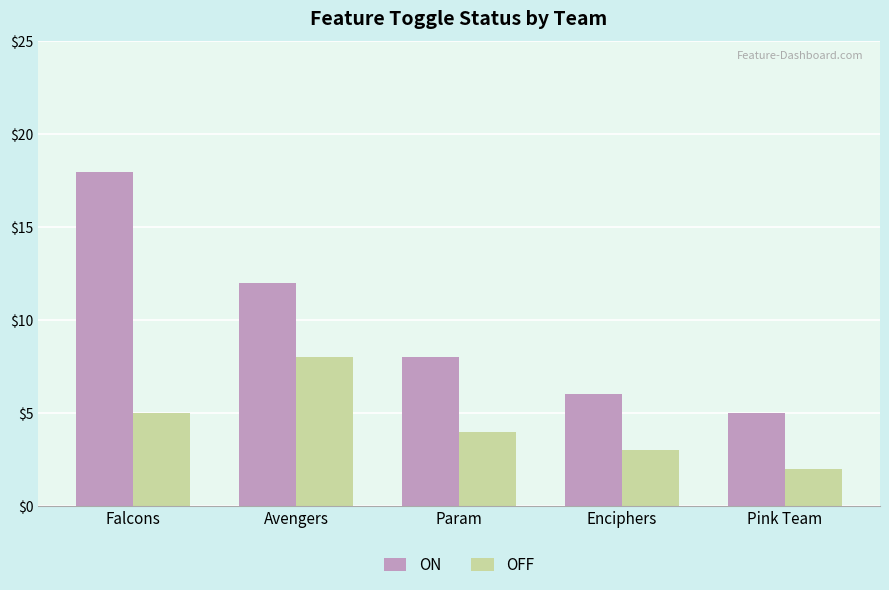

Reading left to right, transcribe all the data shown in this chart.

ON: 18	12	8	6	5
OFF: 5	8	4	3	2